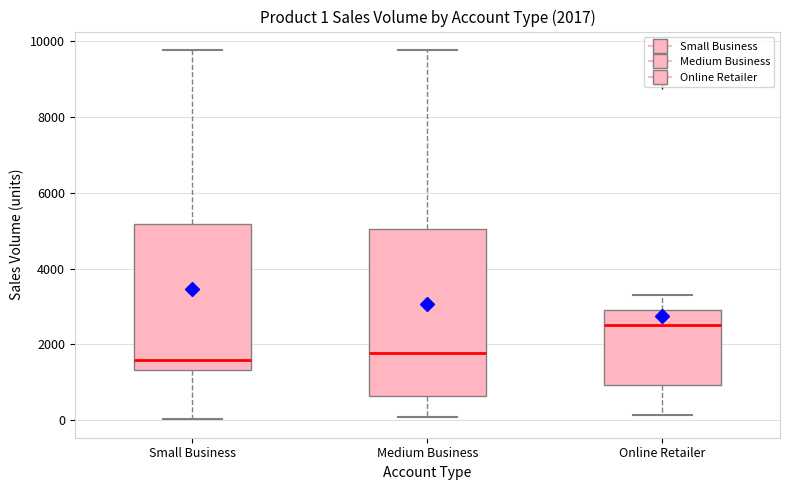

Which box has the highest median line?

Online Retailer